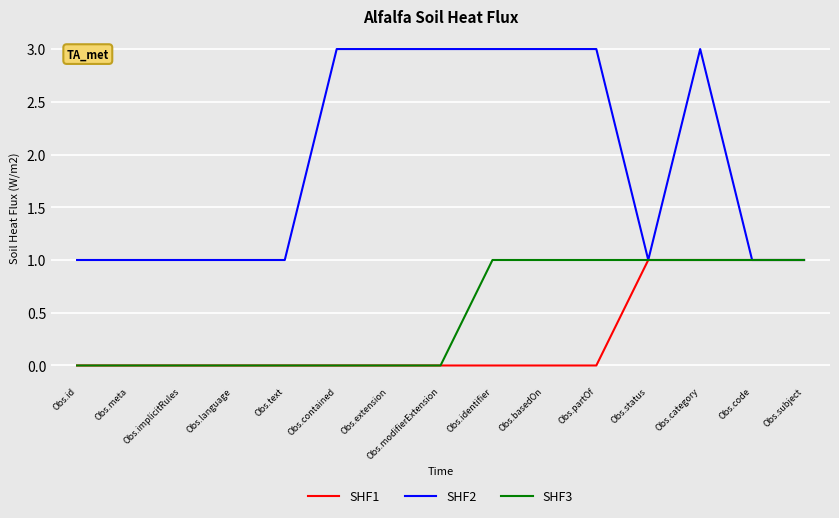

Count the number of categories in the chart.

15